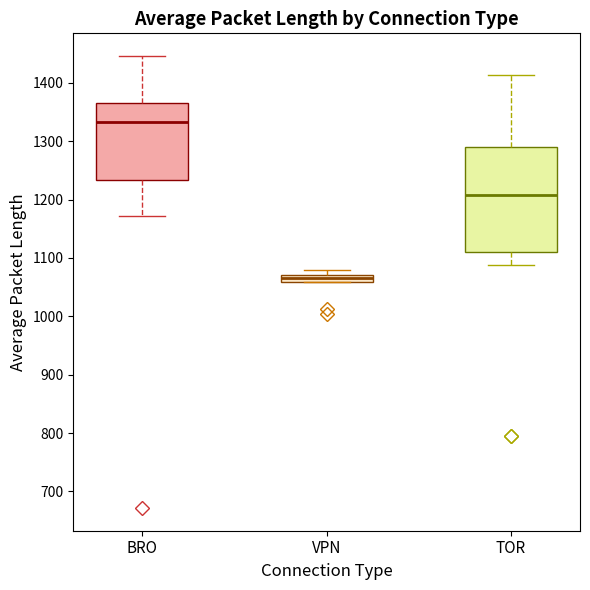

Which box's median line is the lowest?

VPN